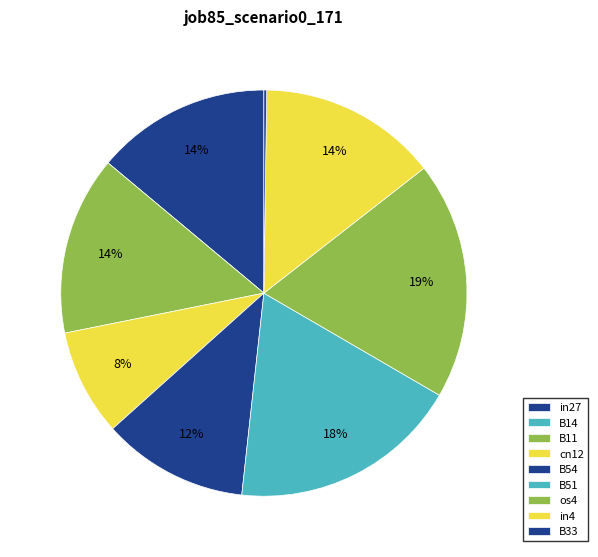

How much of the chart is everything except B51?

81.6%